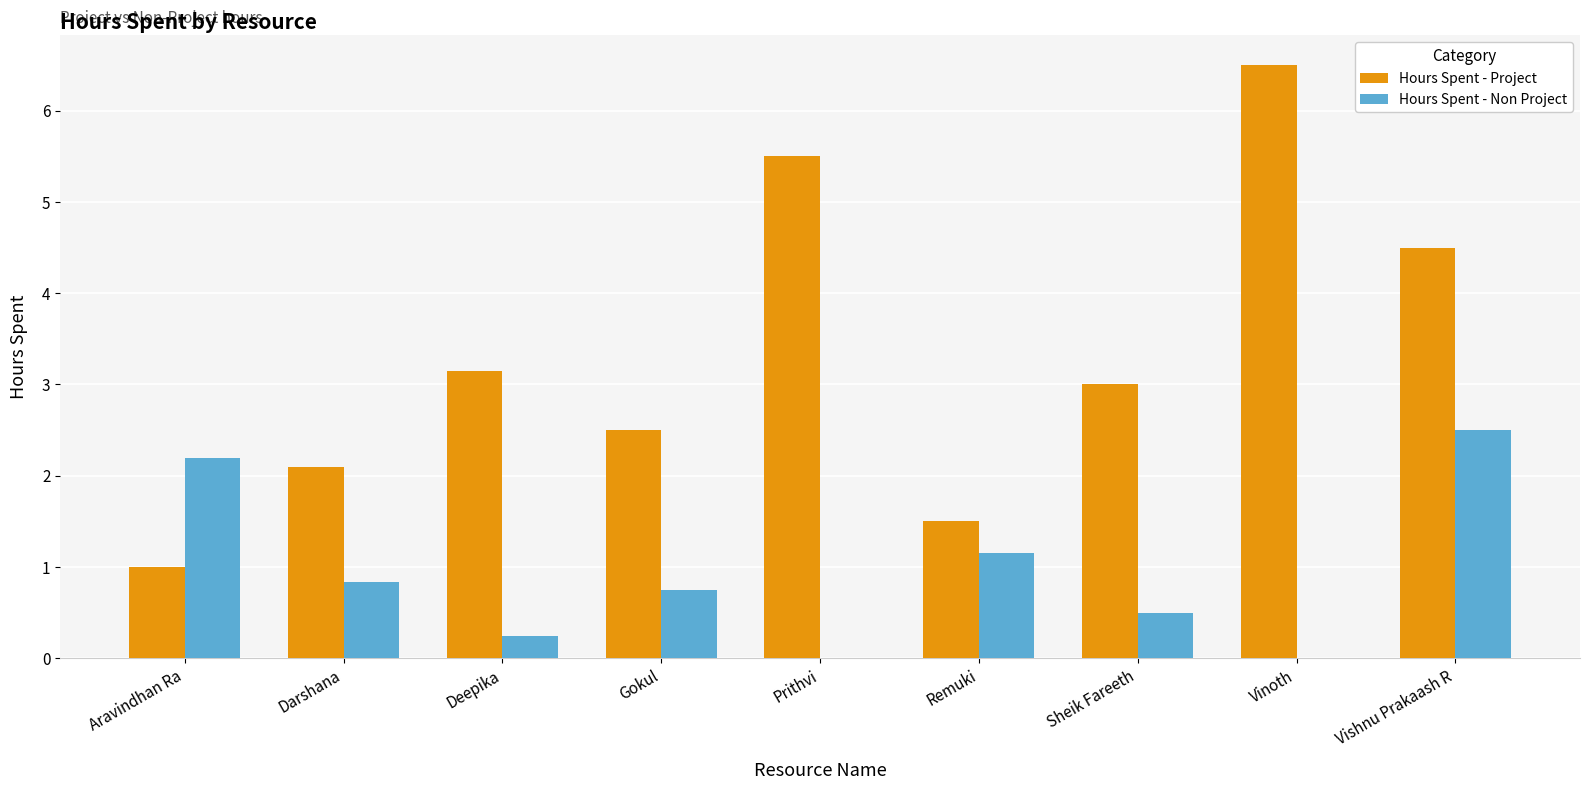

What are all the series names shown in the legend?

Hours Spent - Project, Hours Spent - Non Project